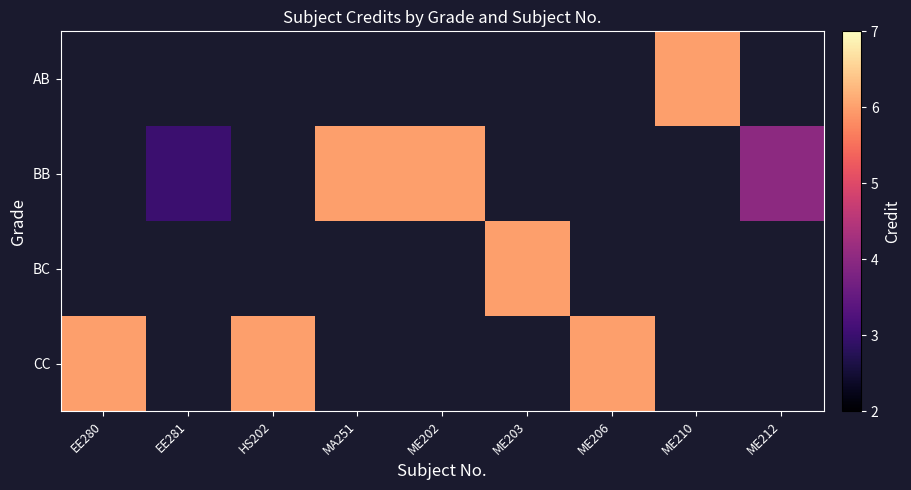

List the series in order of their peak value, lowest first.

AB, BB, BC, CC